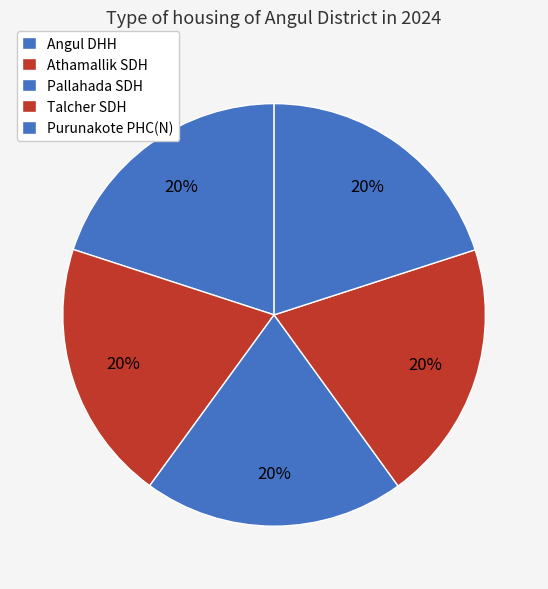

What is the ratio of the value at Purunakote PHC(N) to the value at Pallahada SDH?

1.0